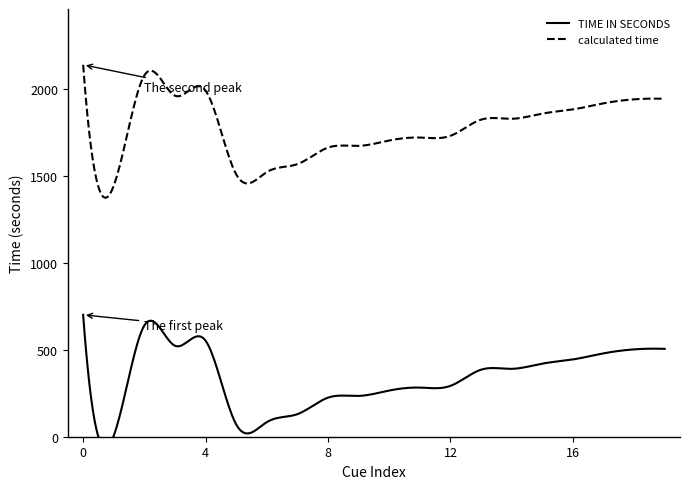

True or false: calculated time and TIME IN SECONDS intersect in this chart.

False